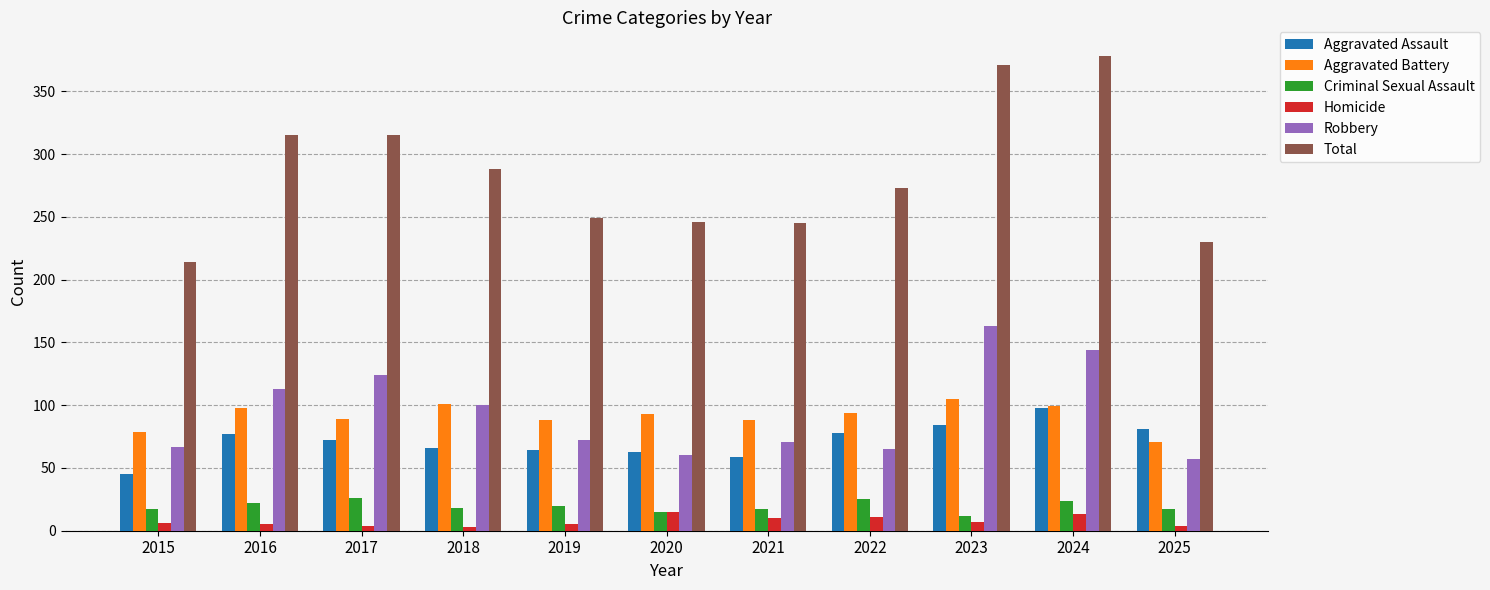

At which label does Total first exceed 273?

2016